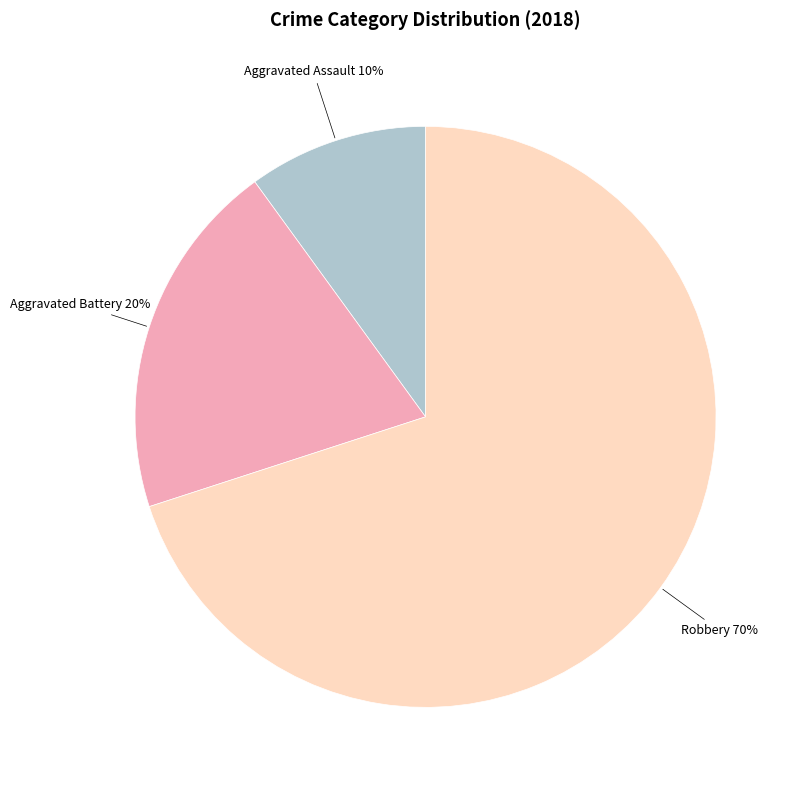

Is there any slice that represents more than half of the pie?

Yes